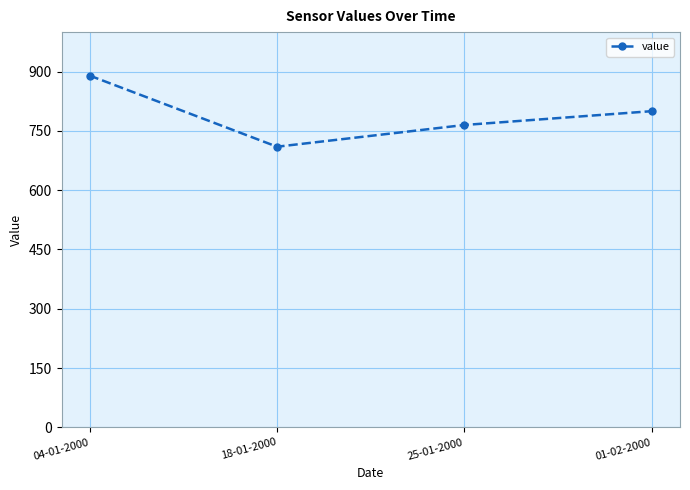

Reading right to left, transcribe all the data shown in this chart.

800	765	710	890